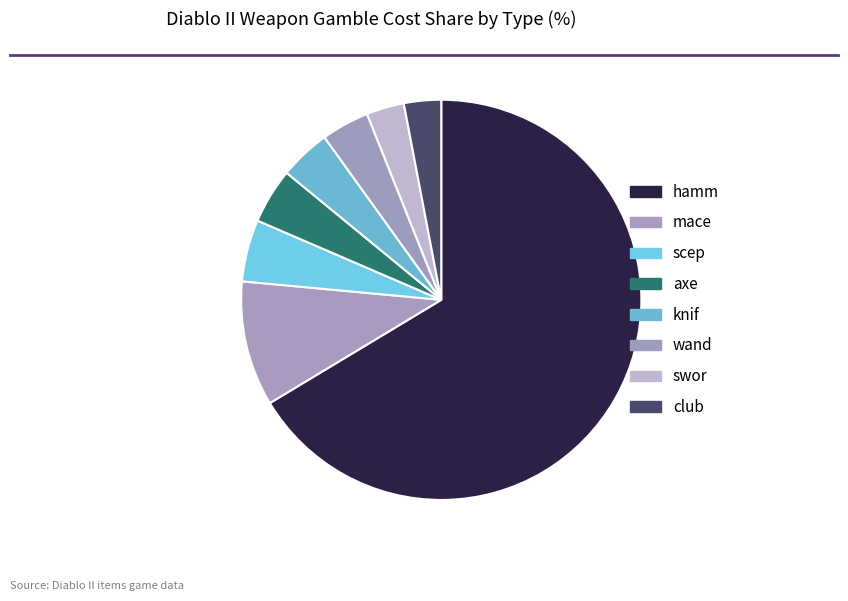

Combined, do wand and swor account for over 50%?

No